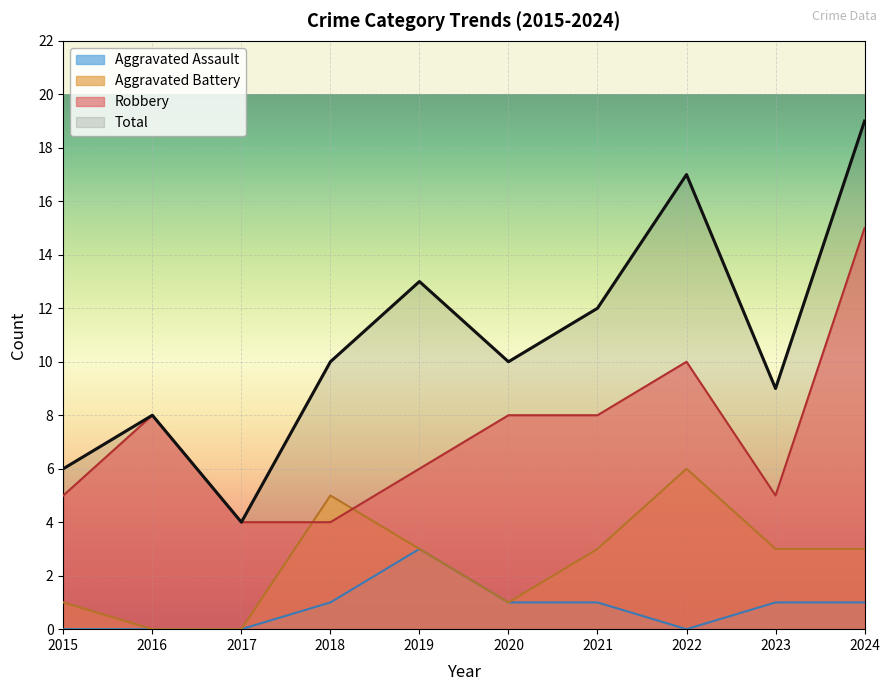

At which category does Robbery reach its first local peak?

2016